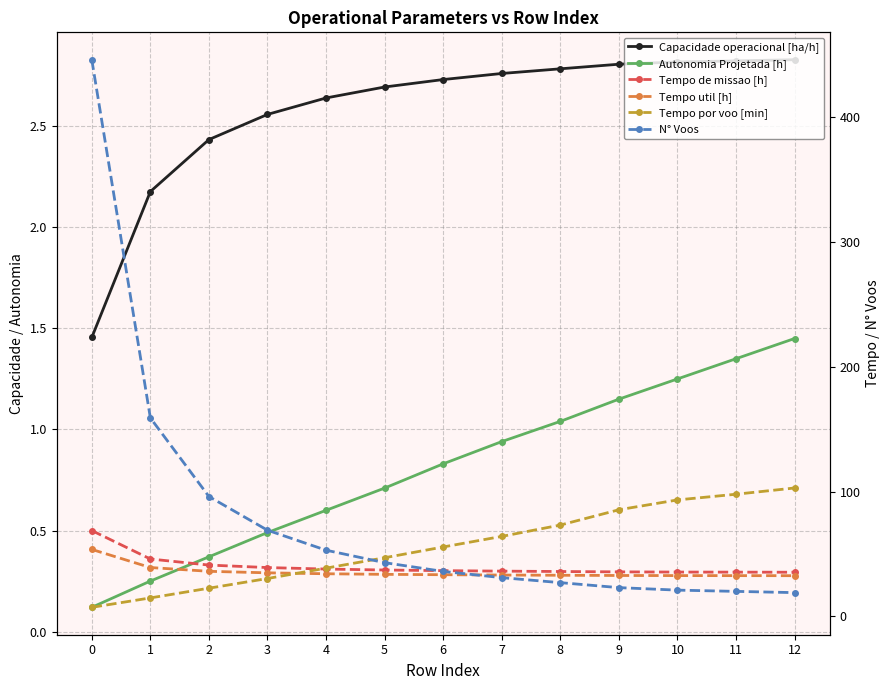

Does the chart have visible grid lines?

Yes